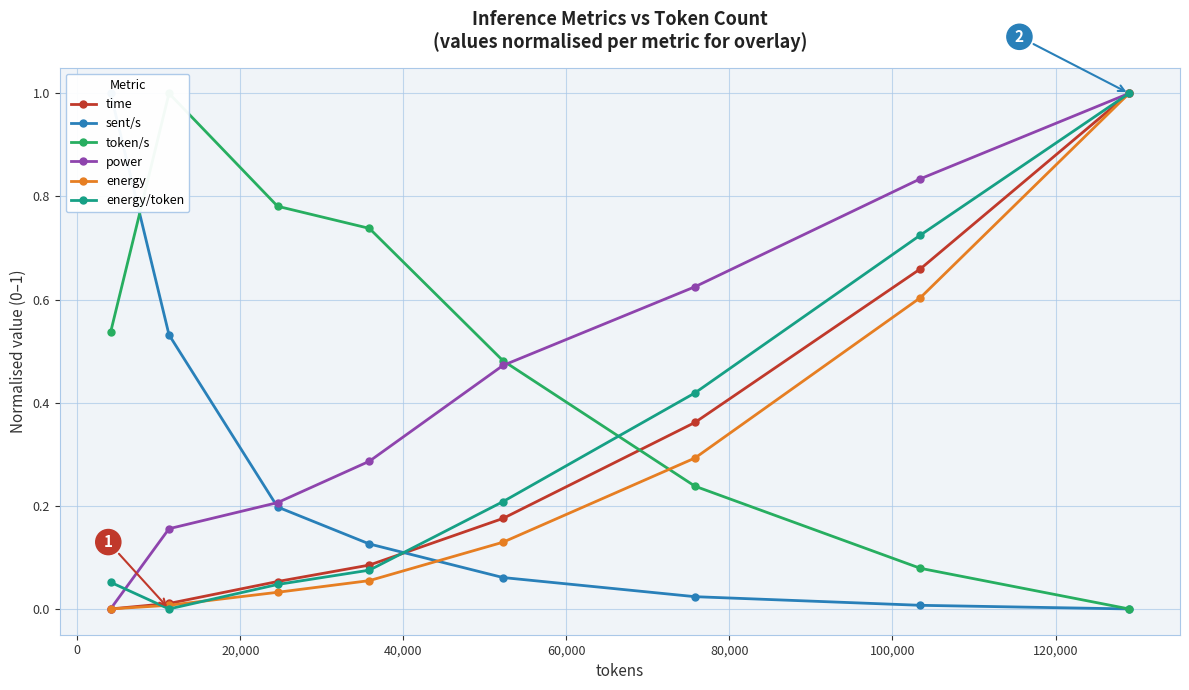

What is the greatest value displayed?

1.0